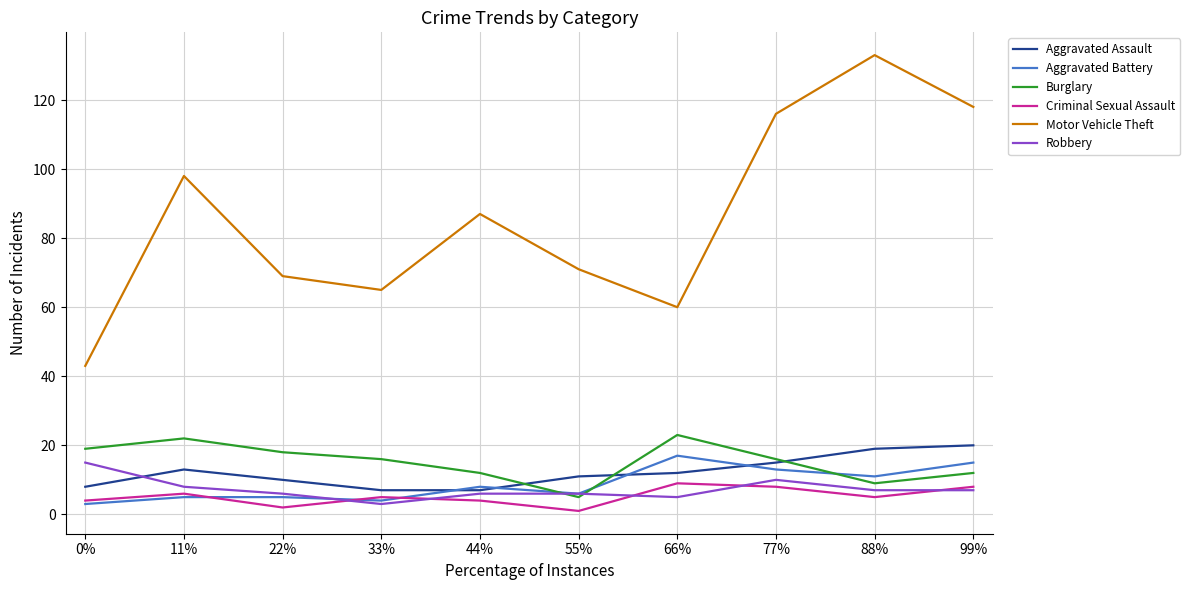

Is it true that Robbery equals 3 at 33%?

True